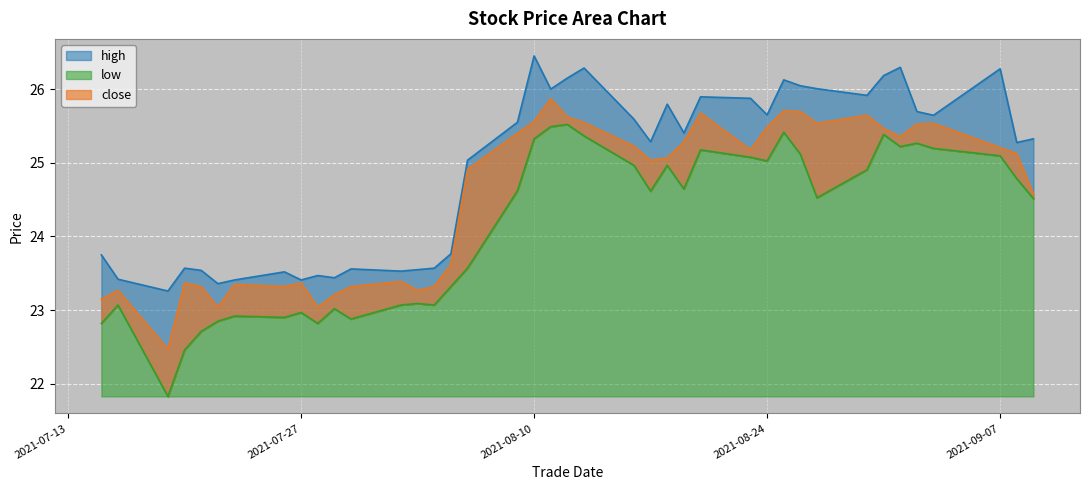

Which series has the widest spread of values?

low